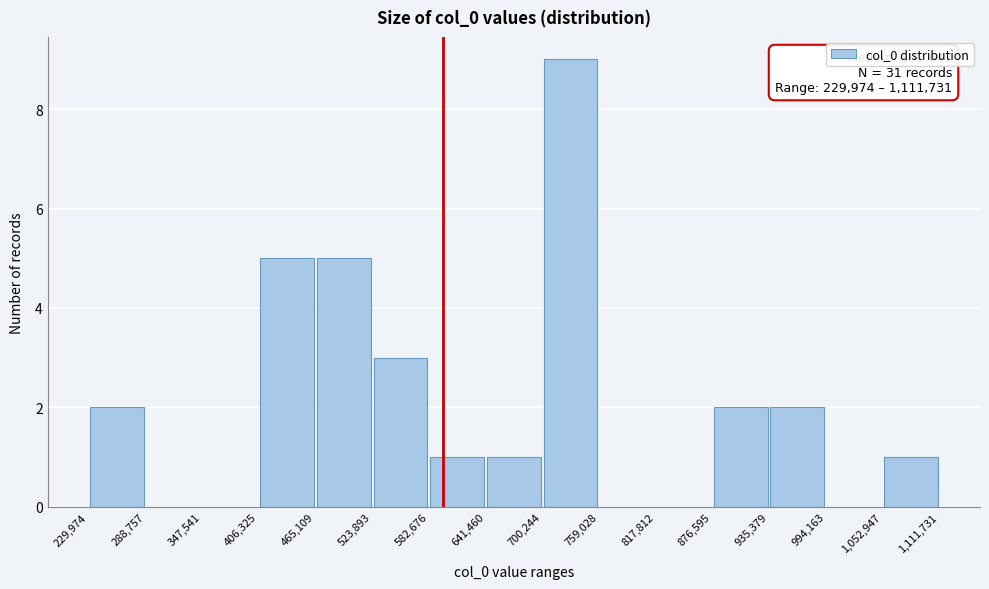

Which range on the x-axis has the tallest bar?

700,244 to 759,028